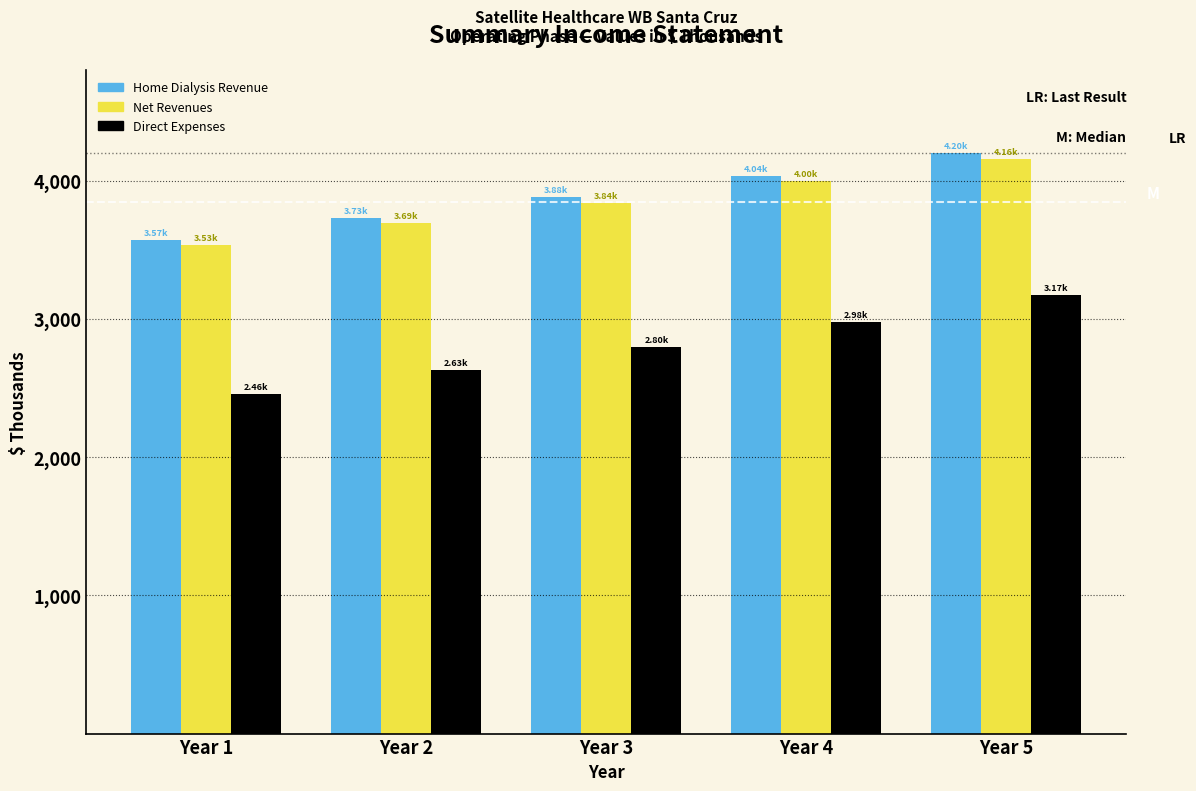

Which series changed the most between Year 1 and Year 4?

Direct Expenses